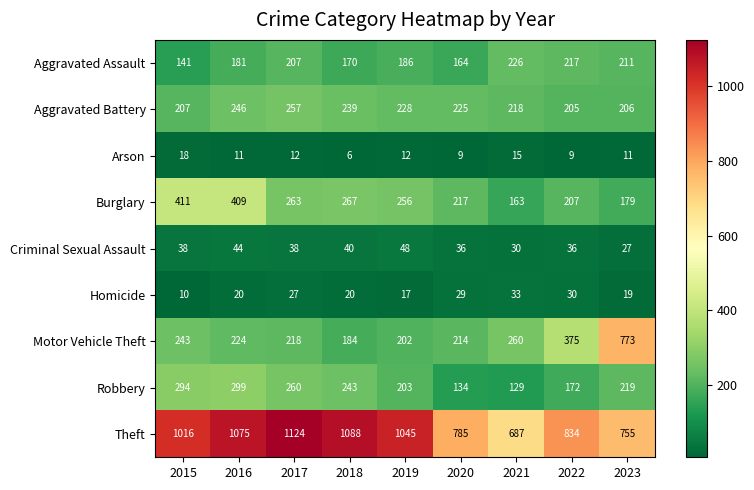

The value of Arson at 2022 is 12. True or false?

False